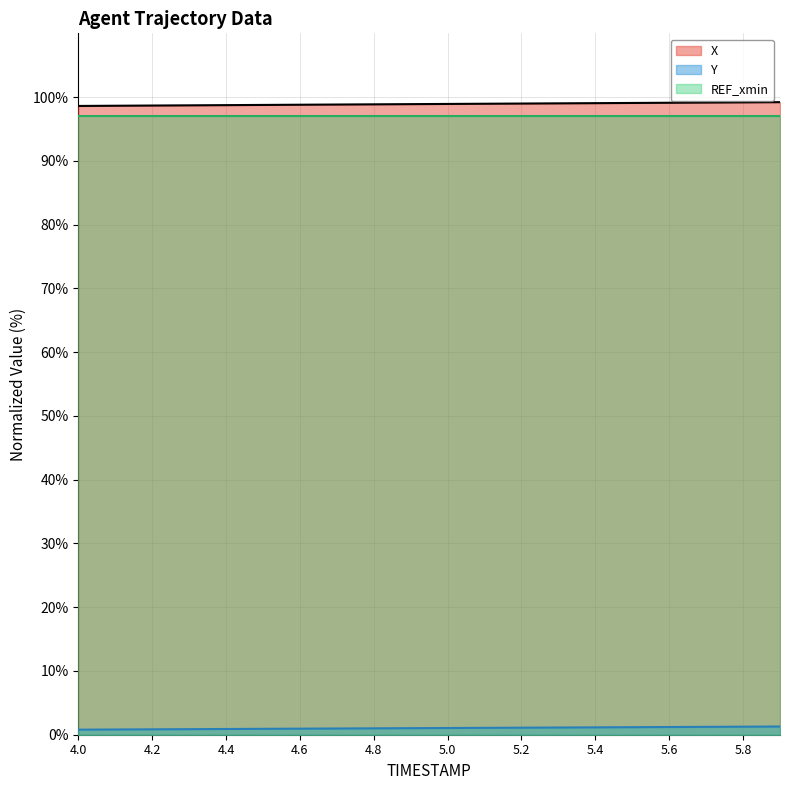

Which category has the lowest value across all series?

4.0